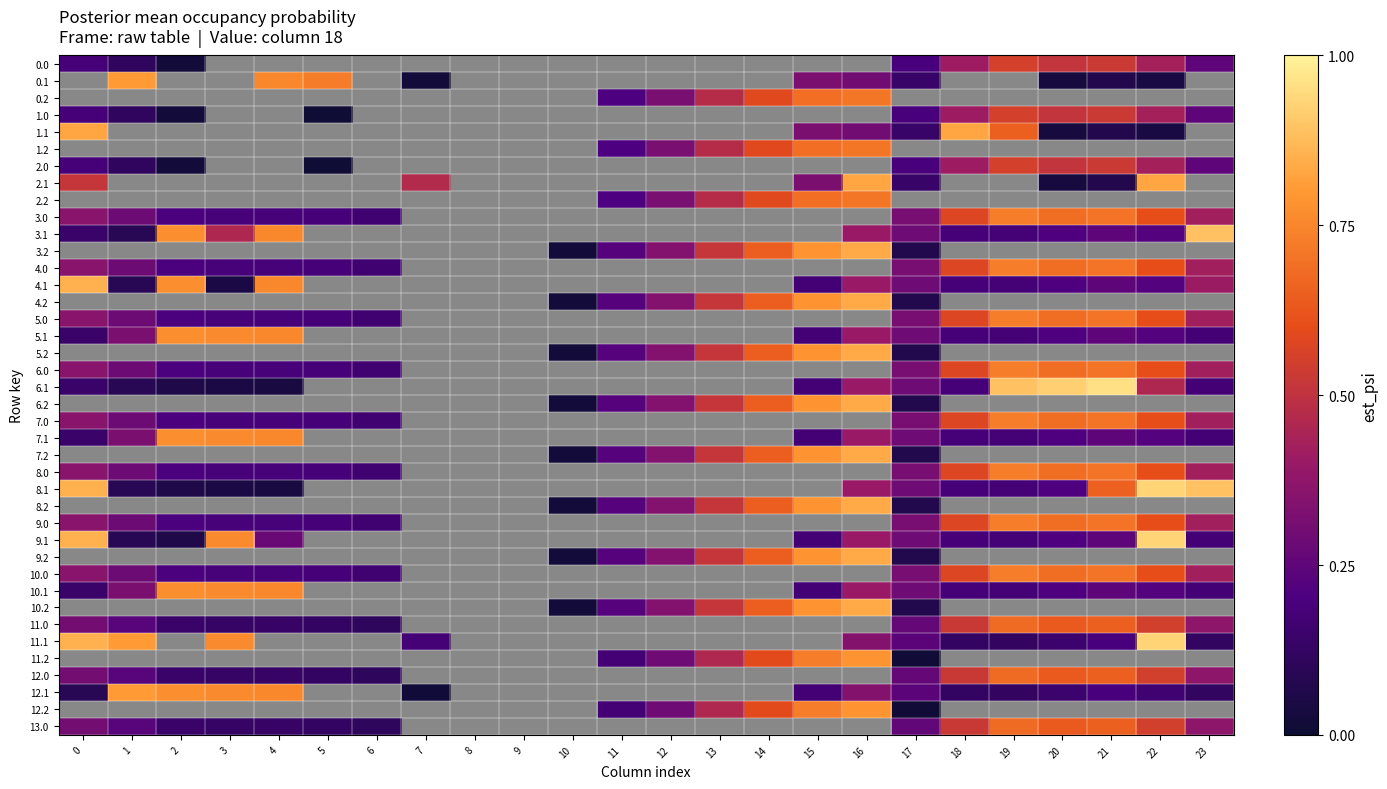

The 12.1 series shows 215.5 at 3. True or false?

False